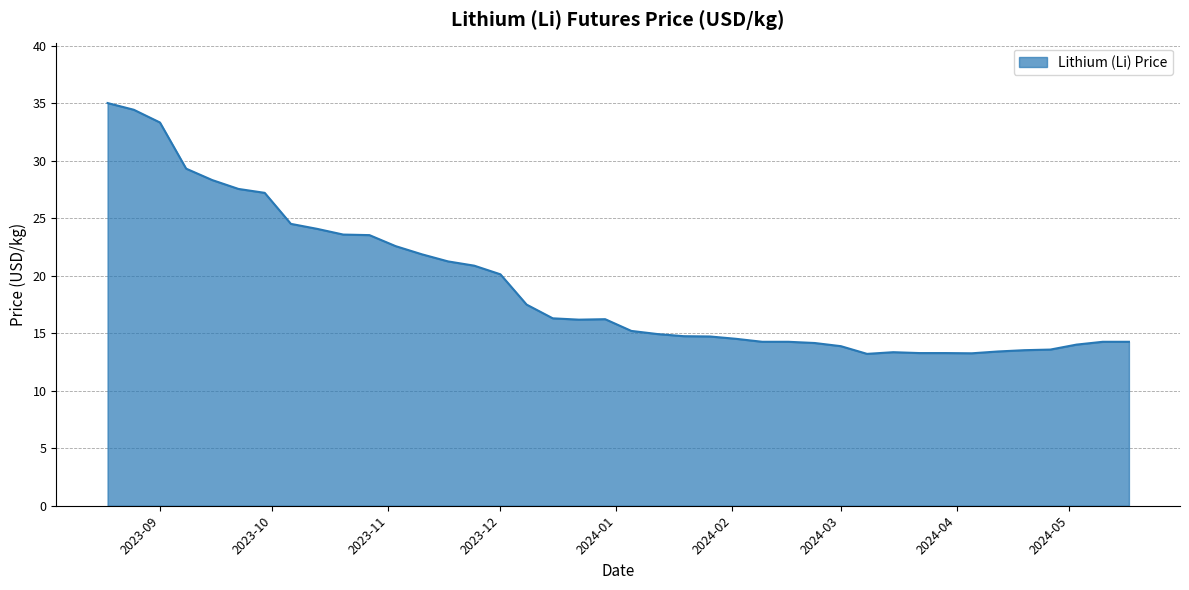

What is the difference between the maximum and minimum values?

21.8